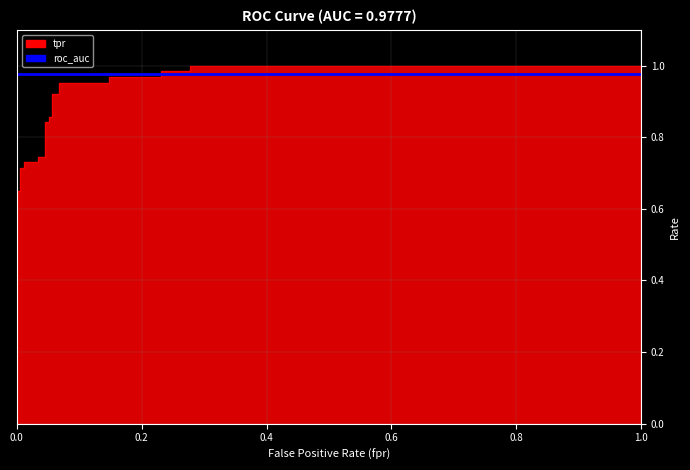

Rank the categories by value from lowest to highest.

0, 0, 0, 0, 0, 0.005649717514124294, 0.005649717514124294, 0.01129943502824859, 0.01129943502824859, 0.03389830508474576, 0.03389830508474576, 0.04519774011299435, 0.04519774011299435, 0.05084745762711865, 0.05084745762711865, 0.05649717514124294, 0.05649717514124294, 0.06779661016949153, 0.06779661016949153, 0.1468926553672316, 0.1468926553672316, 0.231638418079096, 0.231638418079096, 0.2768361581920904, 0.2768361581920904, 1